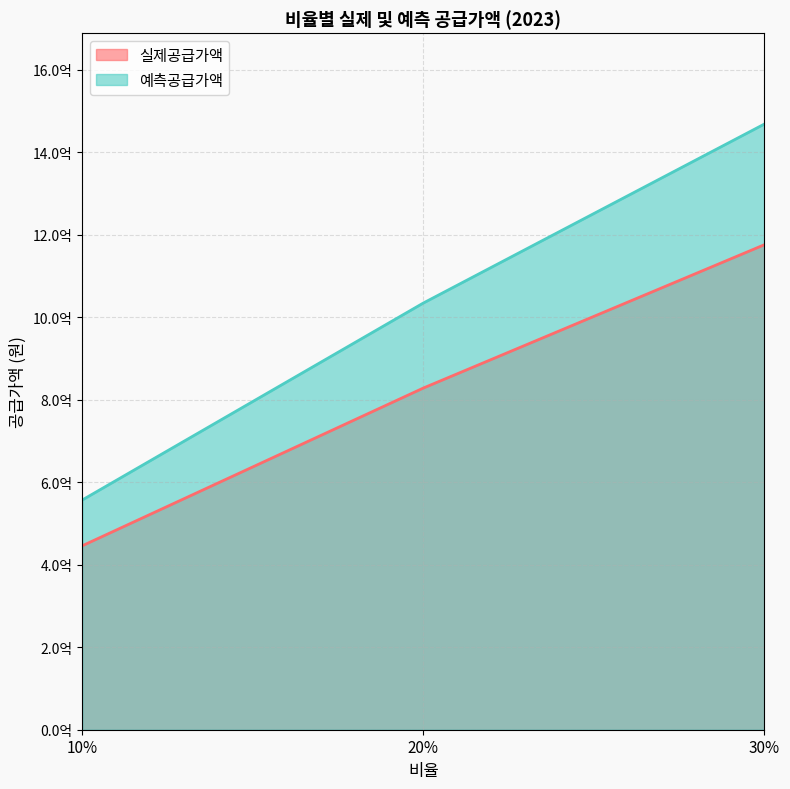

What are all the series names shown in the legend?

실제공급가액, 예측공급가액